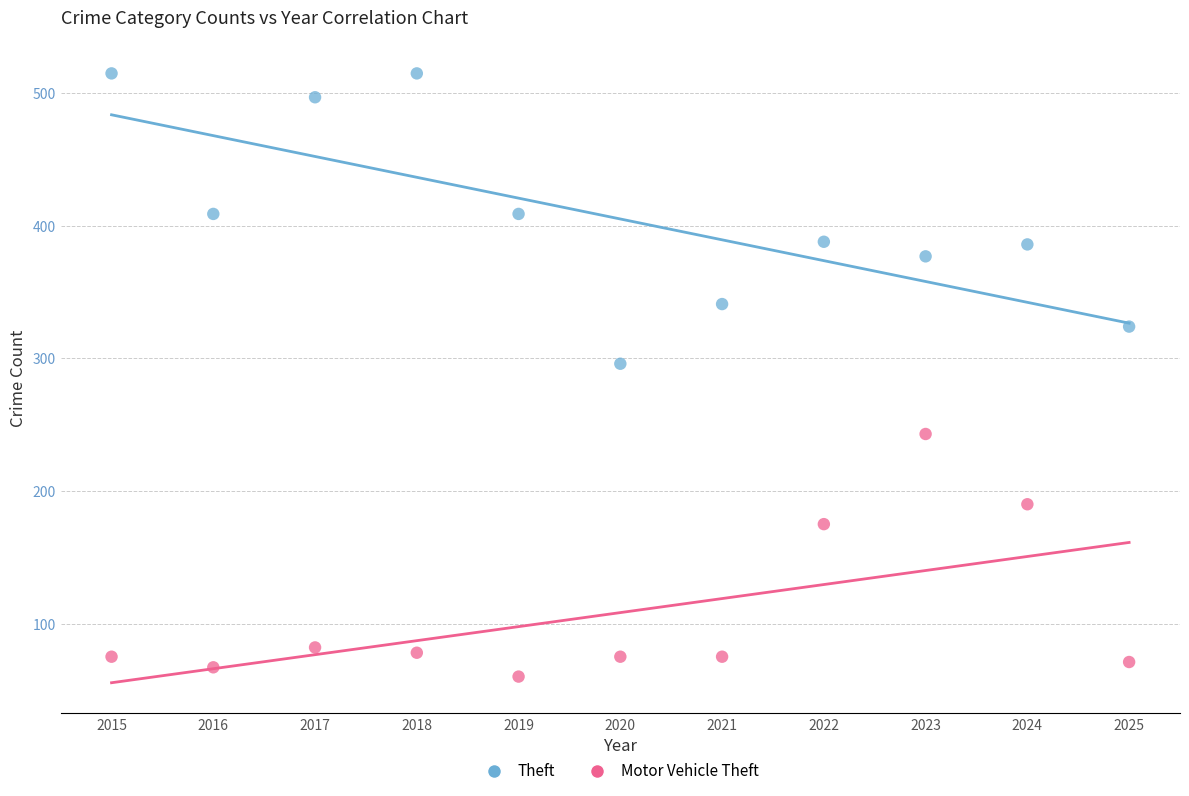

Which series has the largest Y range (max minus min)?

Theft